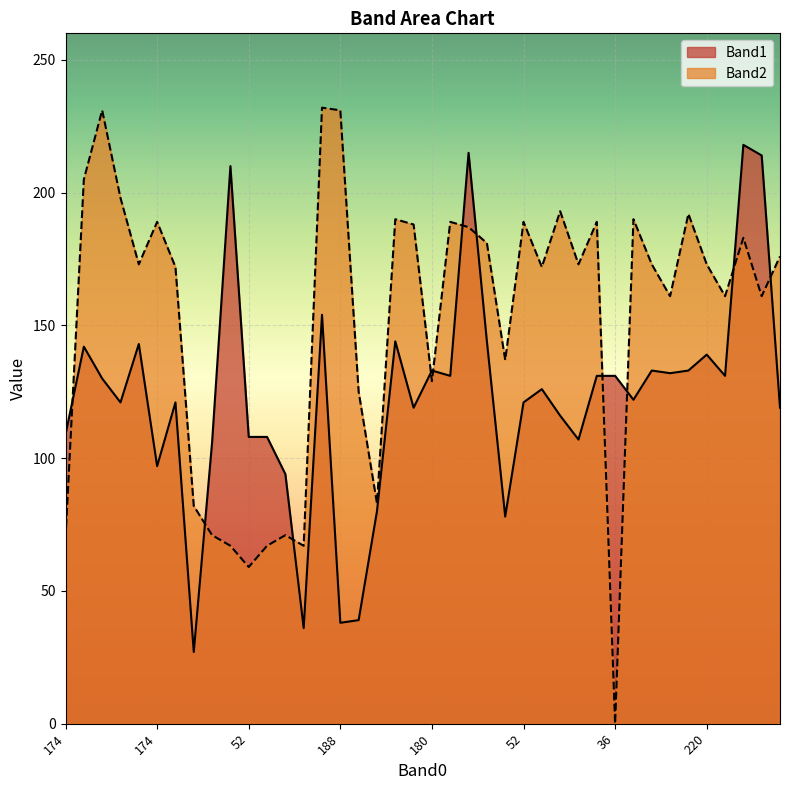

At which label does Band2 reach its peak?

175